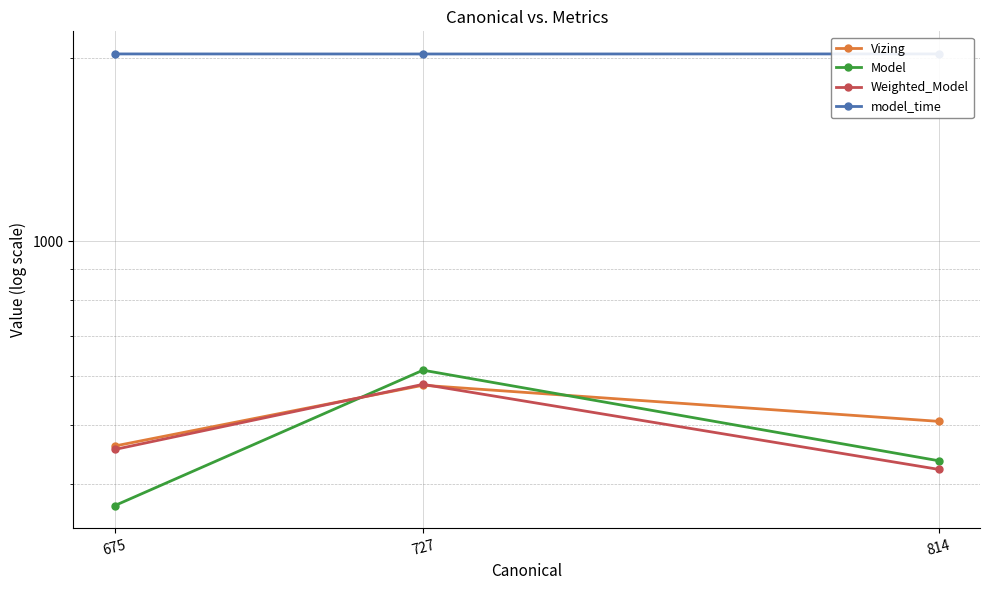

Count the number of data series in this chart.

4